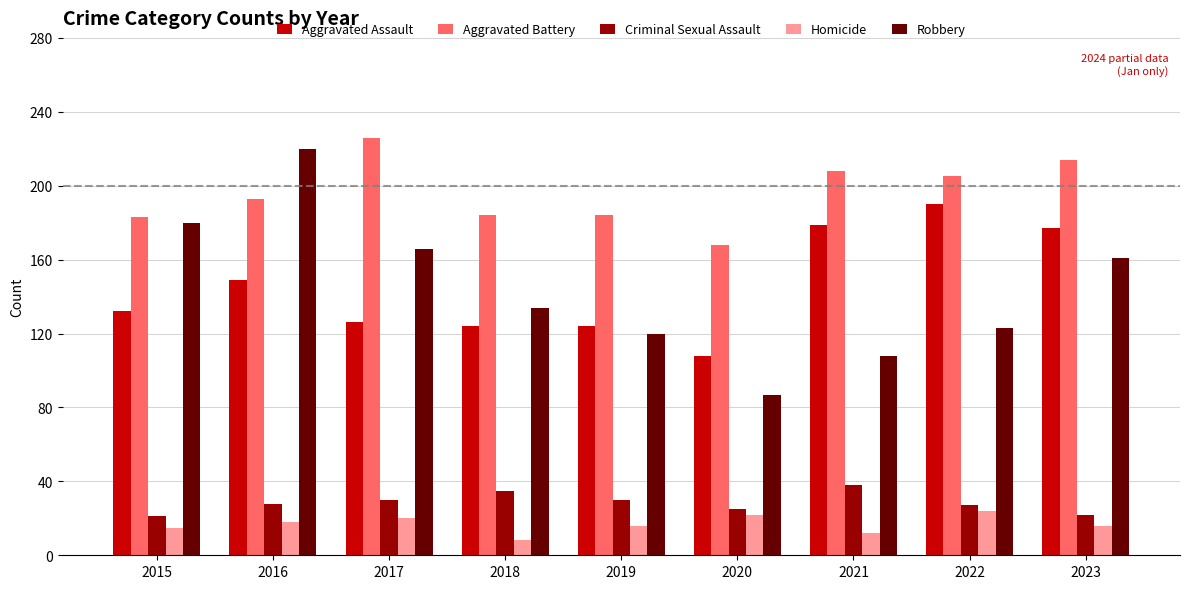

What value does the Aggravated Battery series have at 2015, to the nearest 5?

185